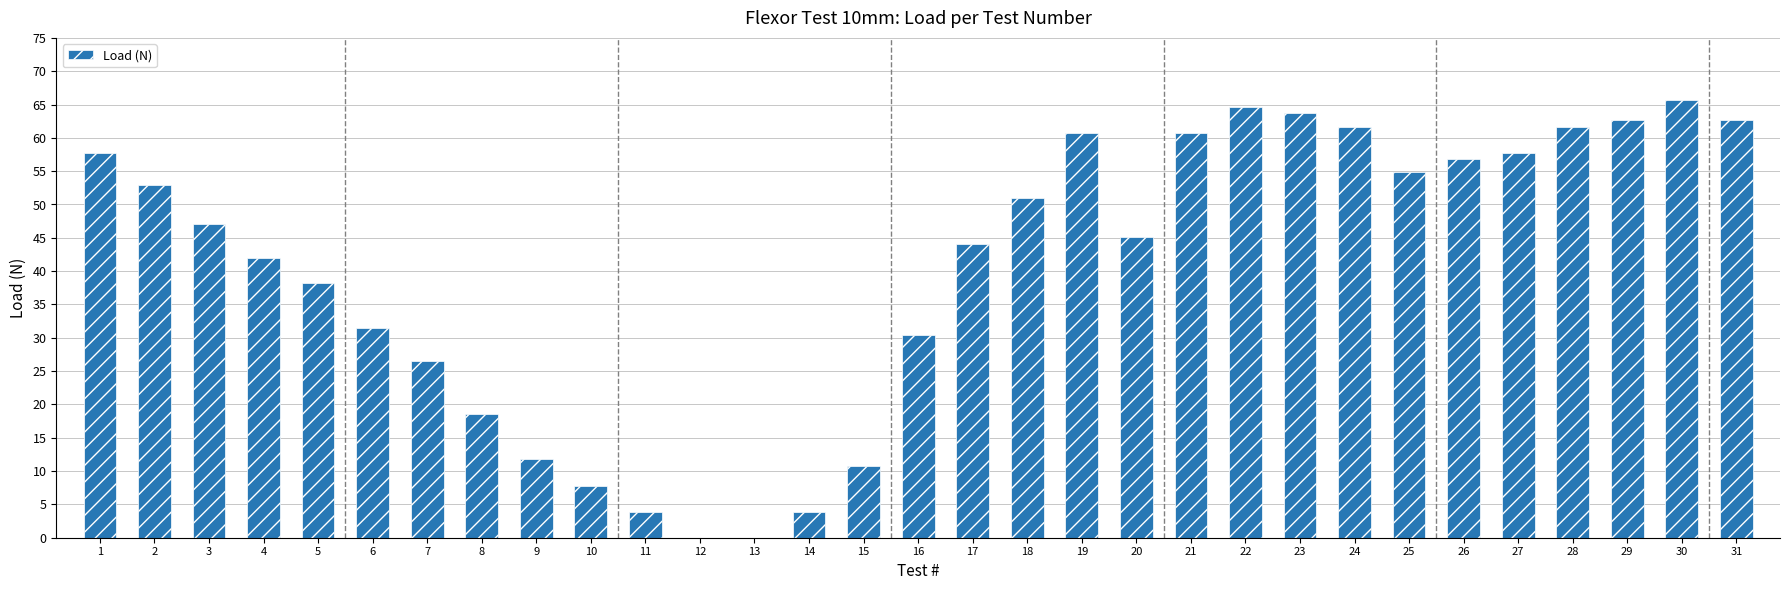

True or false: the data shows 47.0 at 3.

True